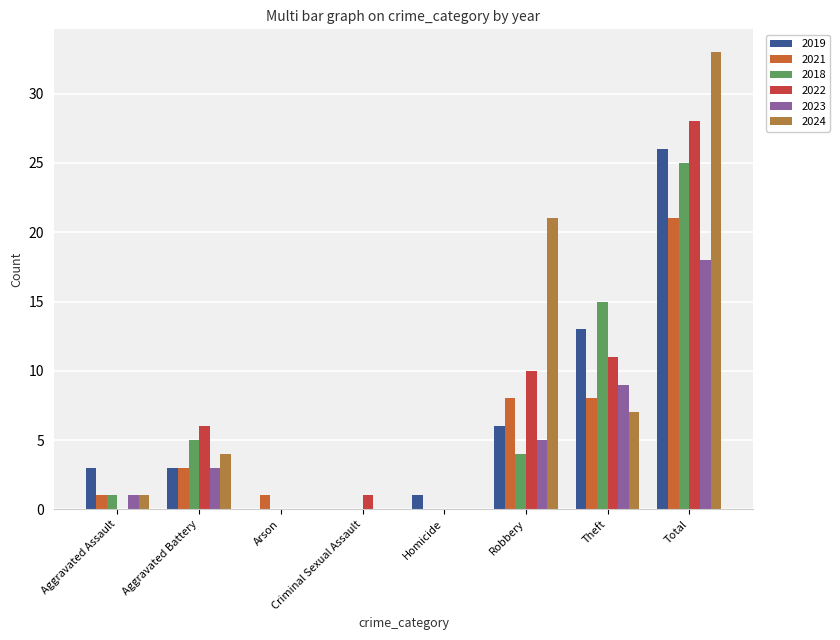

What is the greatest value displayed?

33